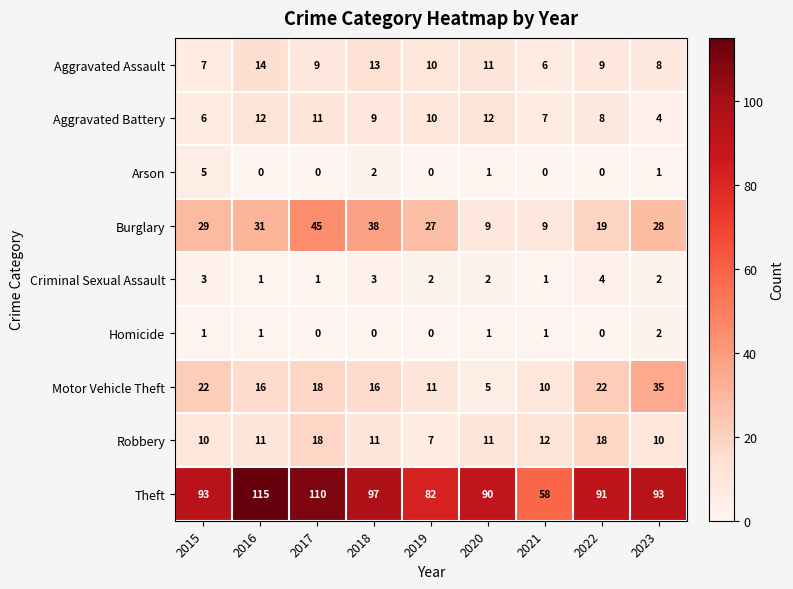

What is the sum of all Arson values?

9